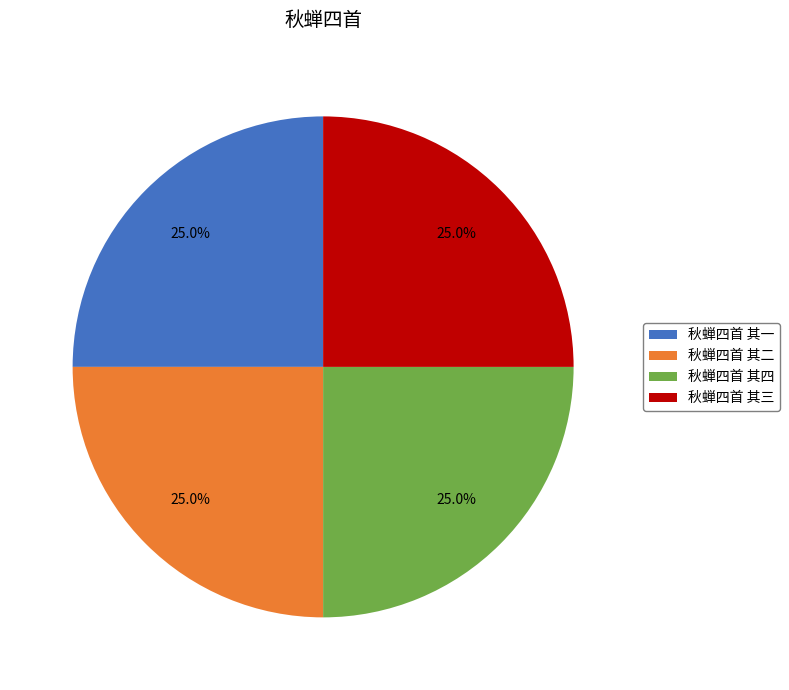

How many segments does this pie chart have?

4